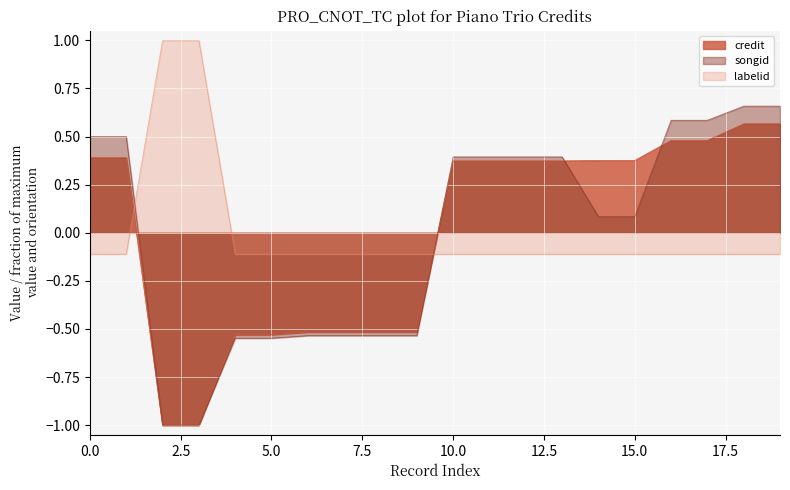

True or false: labelid has a value of -0.2 at 5.0.

False